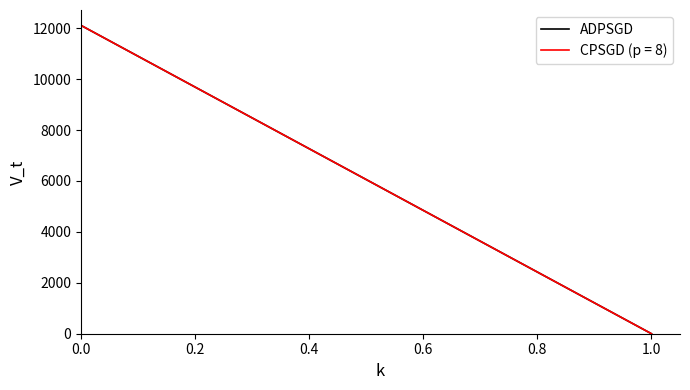

What is the greatest value displayed?

12109.9